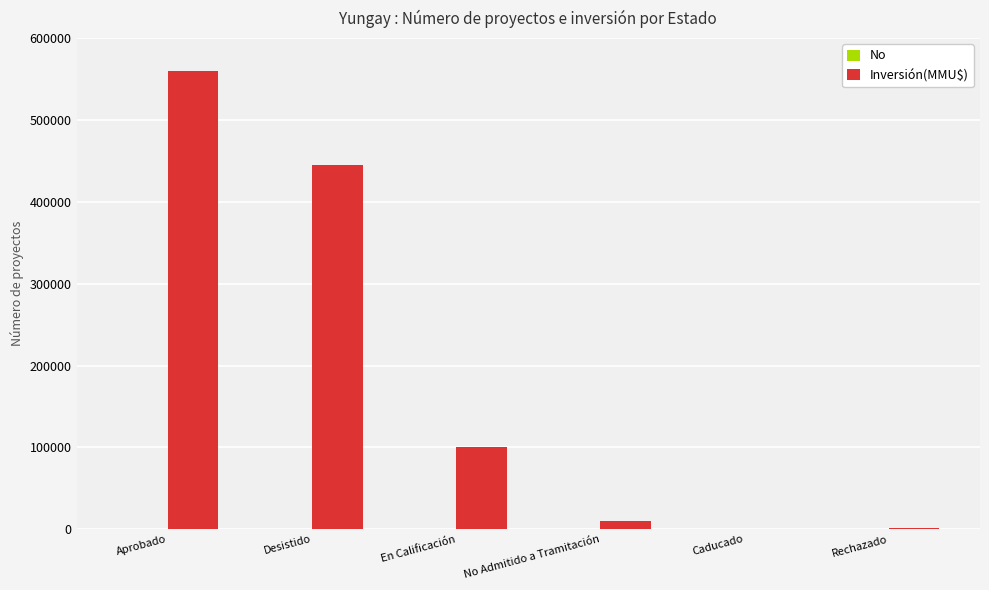

Between En Calificación and Caducado, which series saw the biggest shift?

Inversión(MMU$)